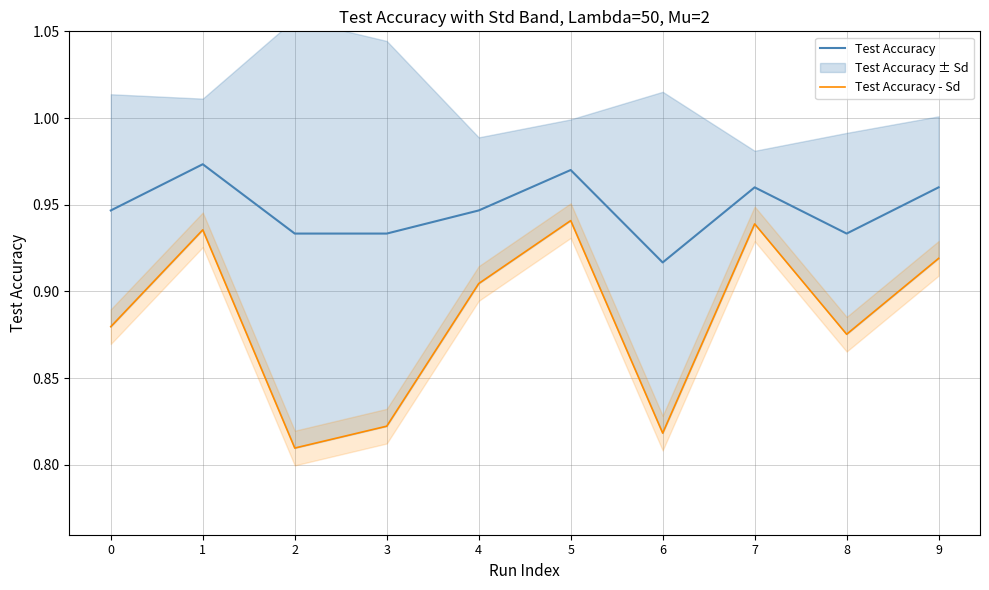

Which series has the largest total across all categories?

Test Accuracy